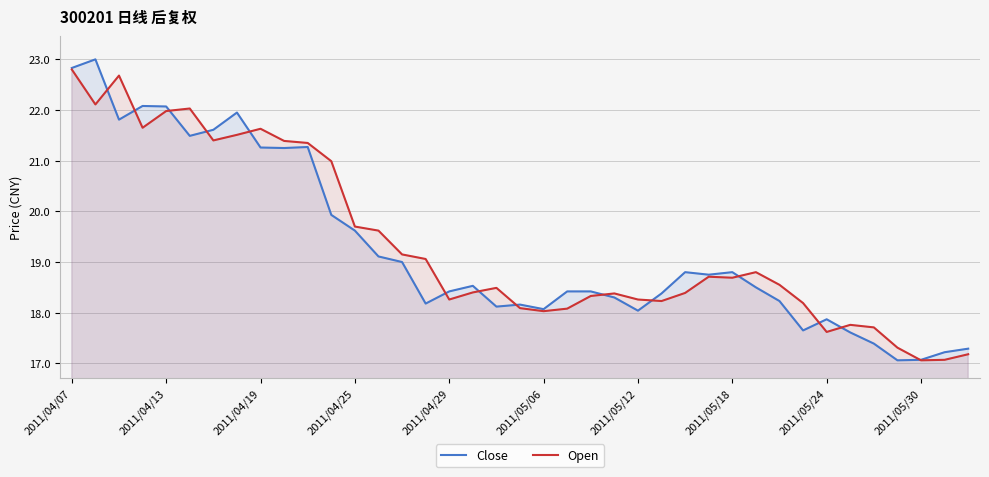

What is the spread (max minus min) of values at 2011/04/25?

0.1